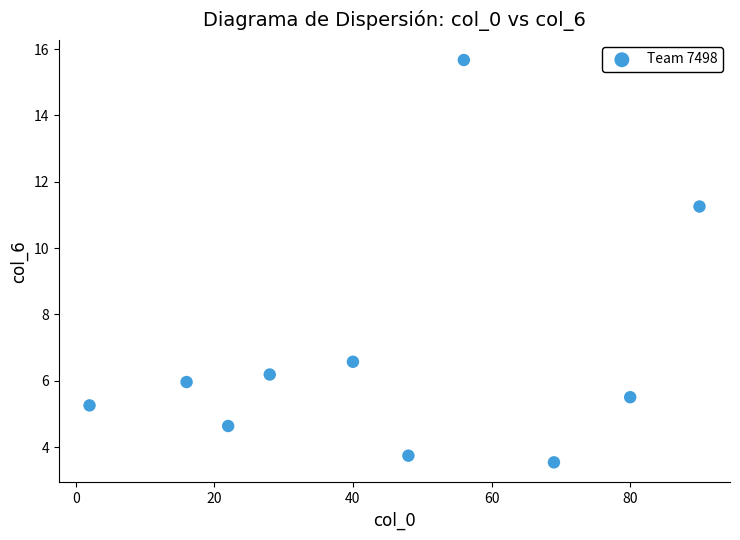

What is the average Y value?

6.8